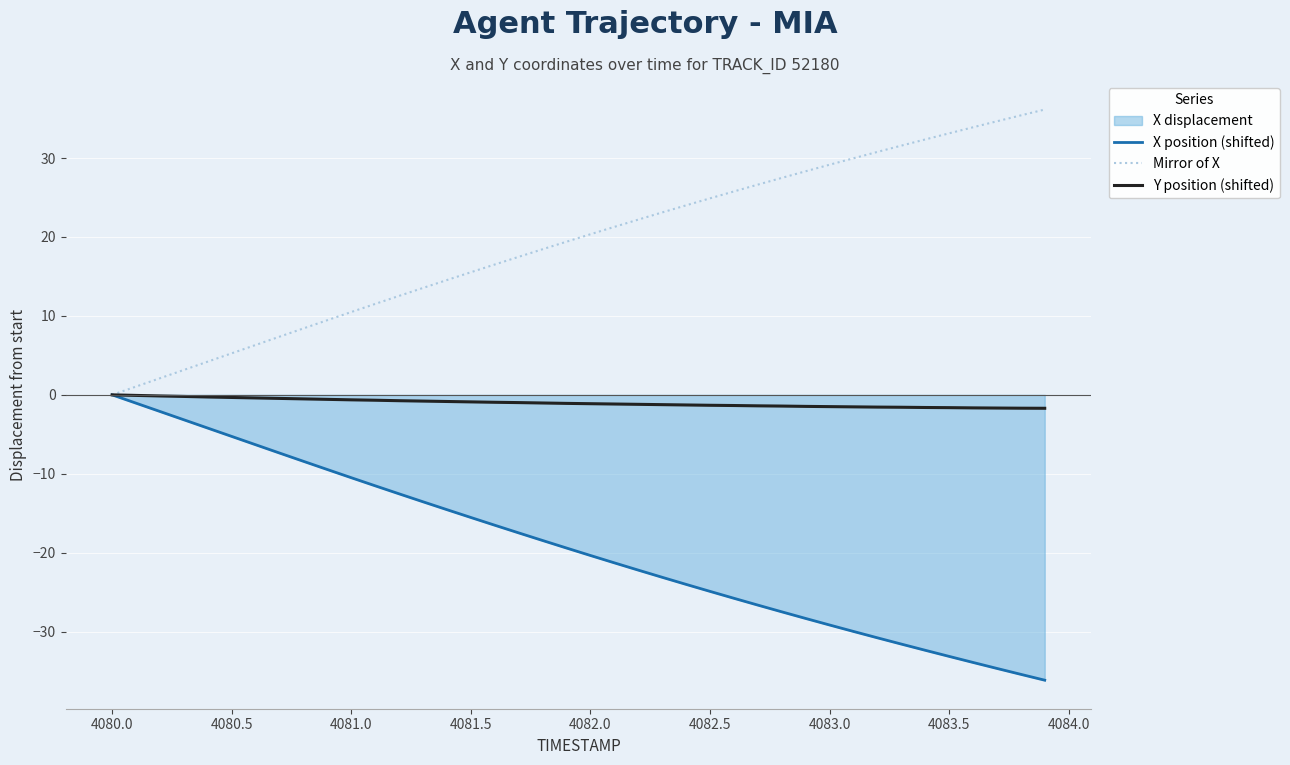

What is the maximum value shown in the chart?

36.1